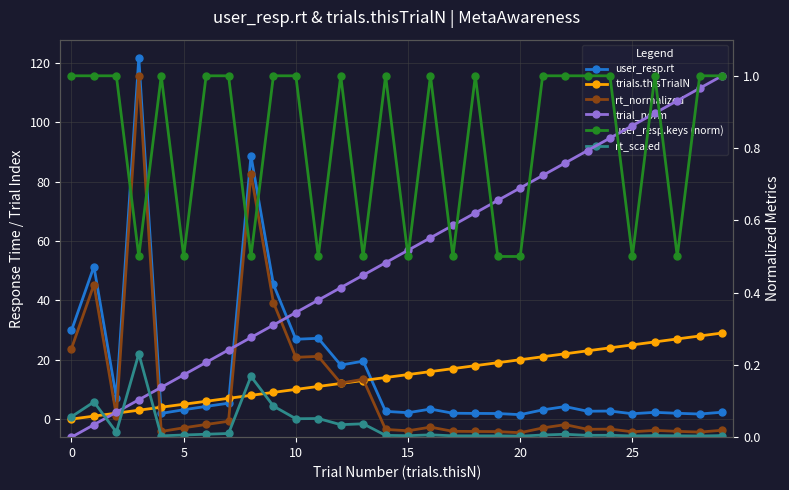

Between 29 and 24, which is larger?

24